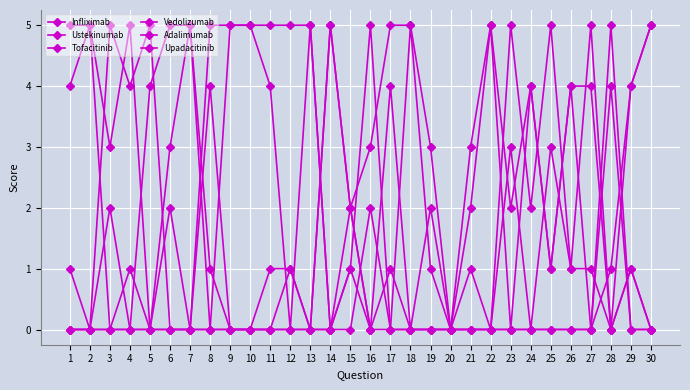

What is the difference between the maximum and minimum values in the Tofacitinib series?

5